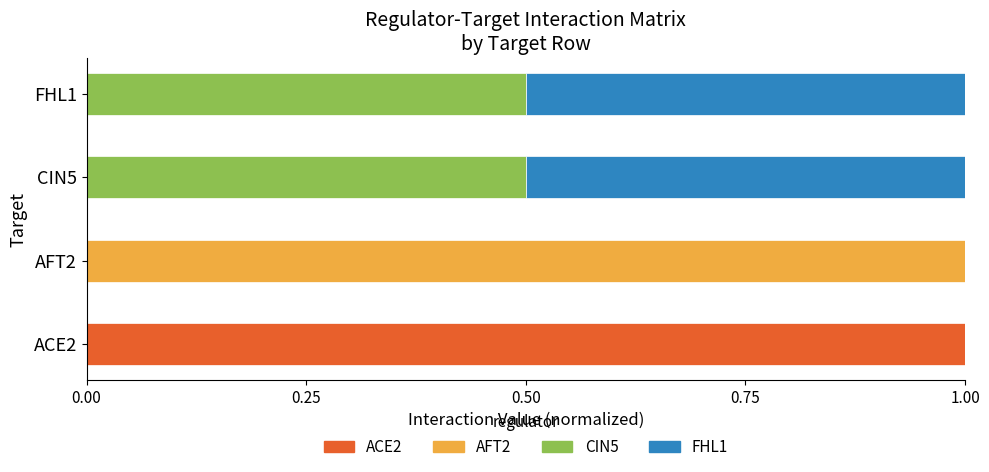

What is the total value across all series at CIN5?

1.0